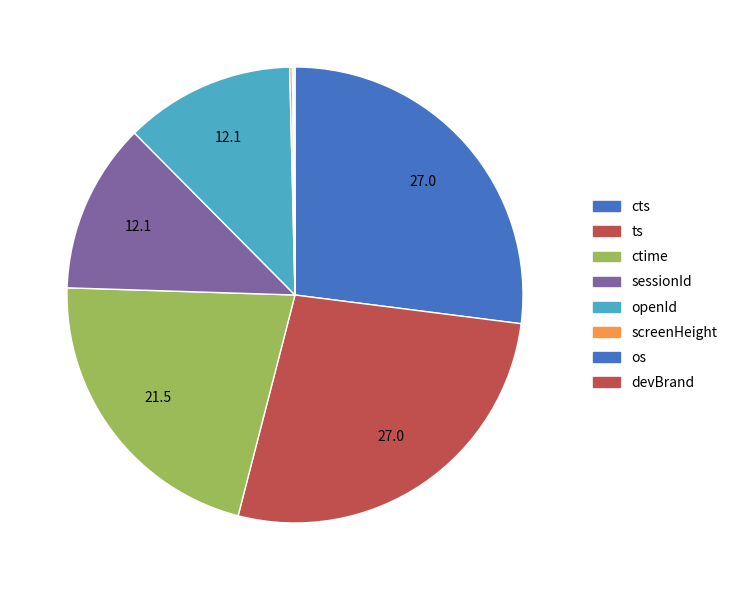

True or false: os accounts for 1% of the total.

False